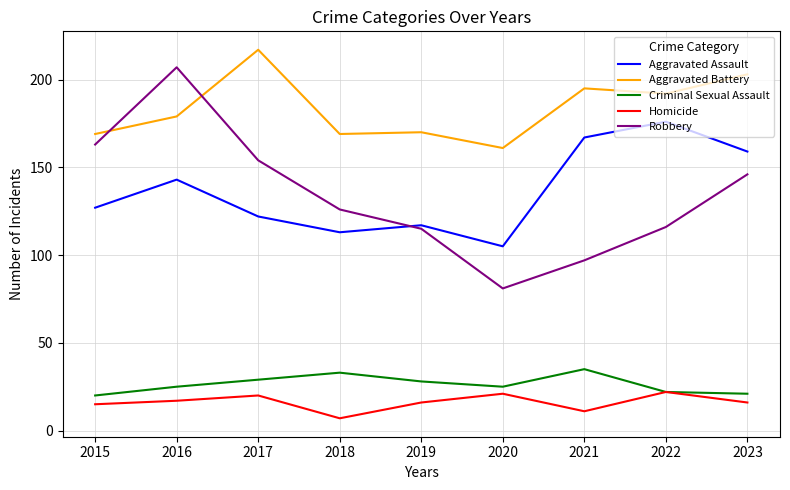

Reading left to right, what are all the values shown in this chart?

Aggravated Assault: 2015=127	2016=143	2017=122	2018=113	2019=117	2020=105	2021=167	2022=176	2023=159
Aggravated Battery: 2015=169	2016=179	2017=217	2018=169	2019=170	2020=161	2021=195	2022=192	2023=203
Criminal Sexual Assault: 2015=20	2016=25	2017=29	2018=33	2019=28	2020=25	2021=35	2022=22	2023=21
Homicide: 2015=15	2016=17	2017=20	2018=7	2019=16	2020=21	2021=11	2022=22	2023=16
Robbery: 2015=163	2016=207	2017=154	2018=126	2019=115	2020=81	2021=97	2022=116	2023=146